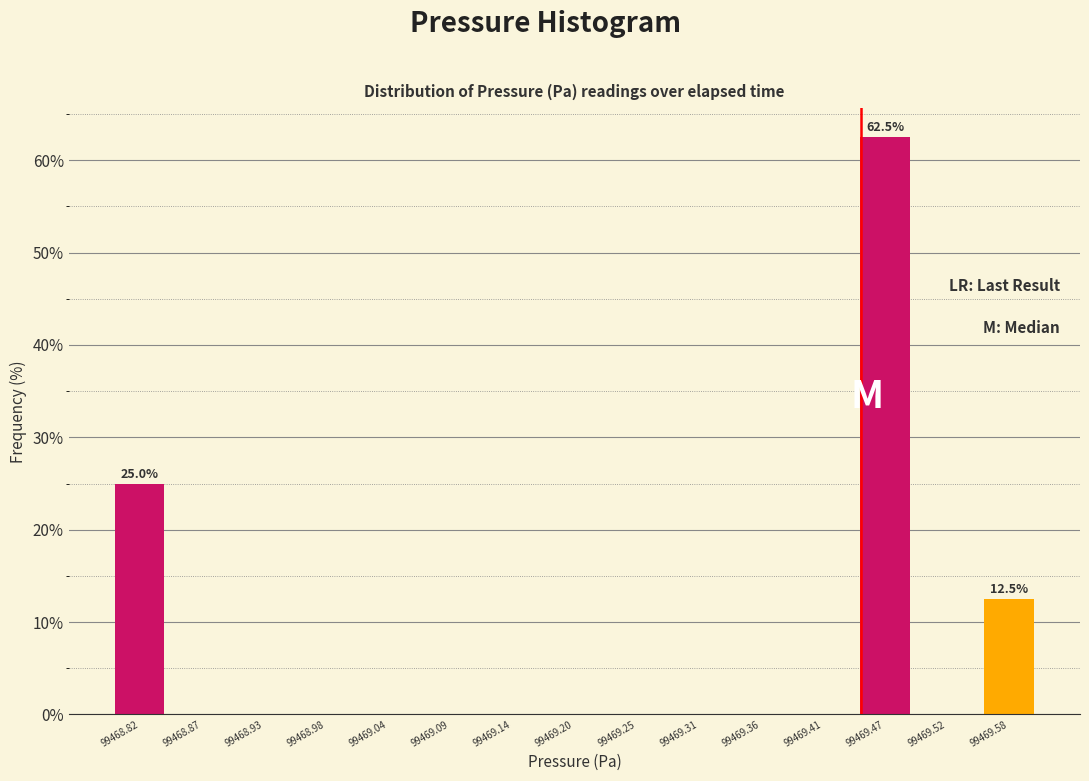

Over which range of the x-axis is the bar tallest?

99469.44 to 99469.50